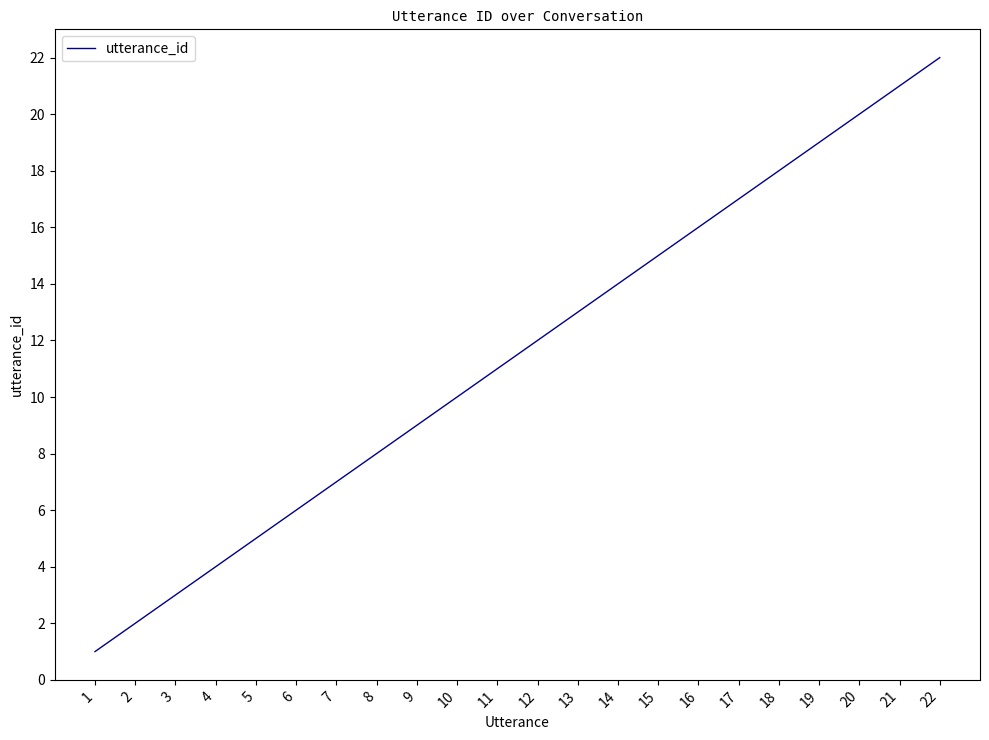

True or false: the data shows 0 at 1.

False